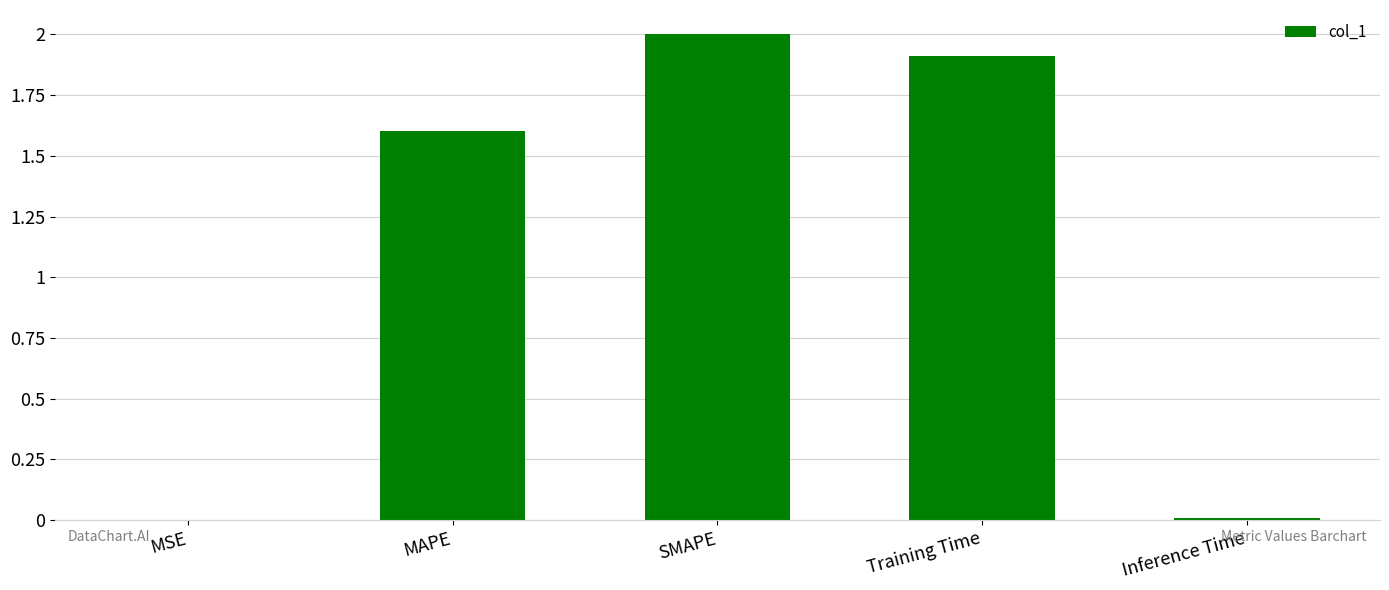

Is it true that the value at Training Time is 1.9?

True